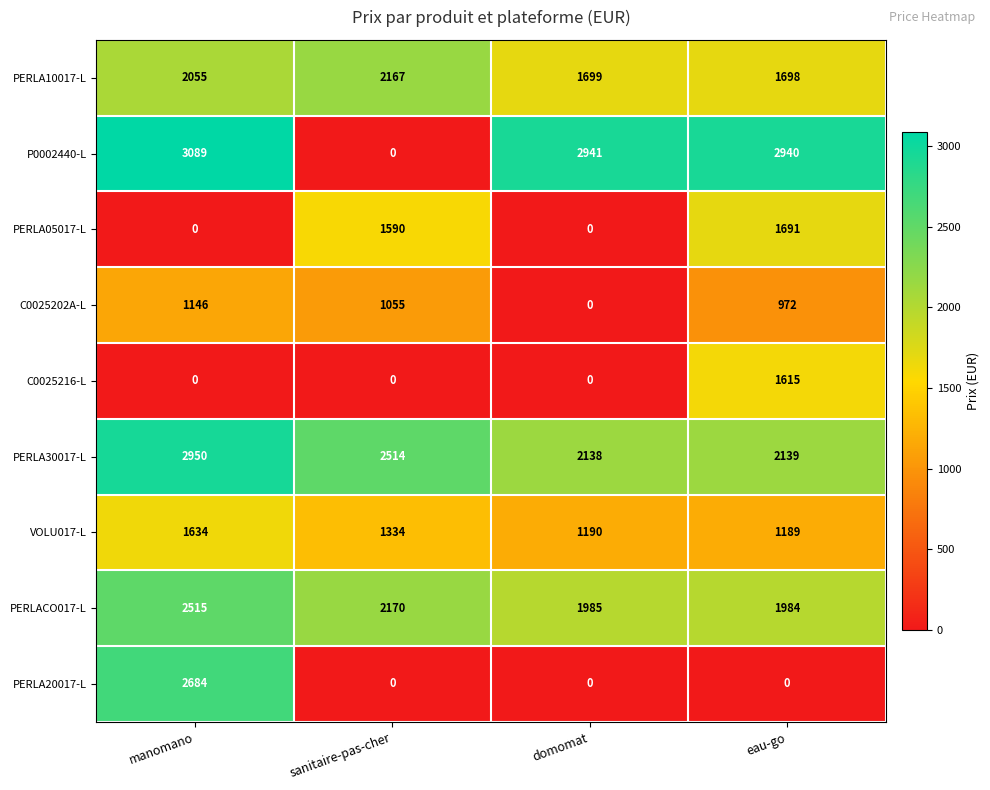

What is the total value across all series at domomat?

9953